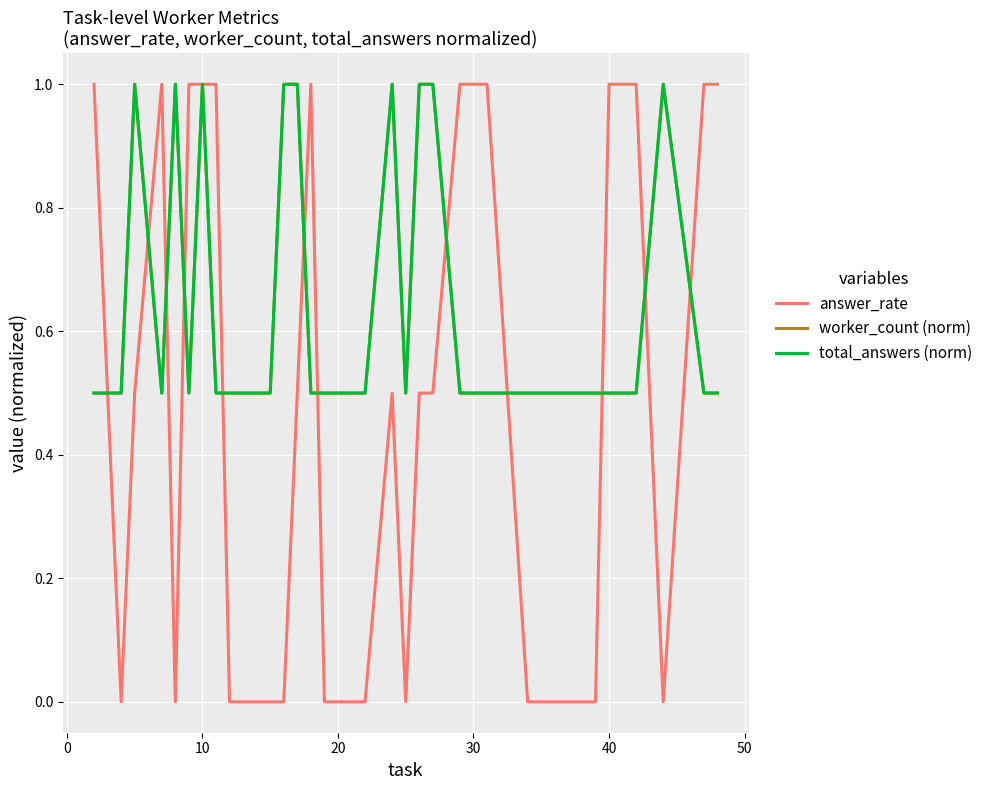

How many intersections are there between answer_rate and total_answers (norm)?

12